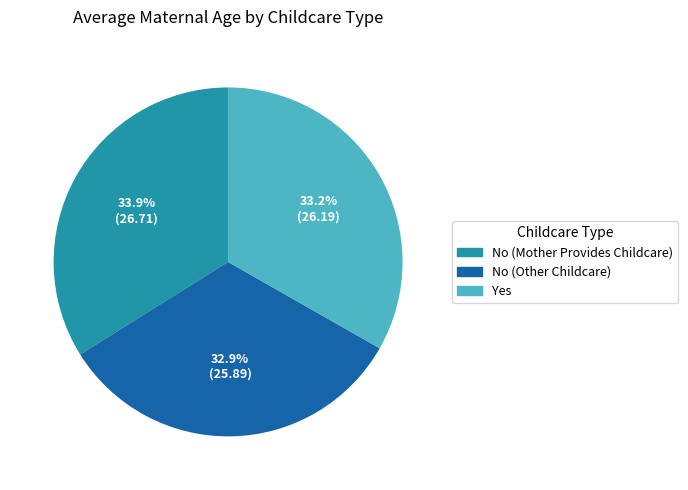

What is the largest slice in the pie chart?

No (Mother Provides Childcare)